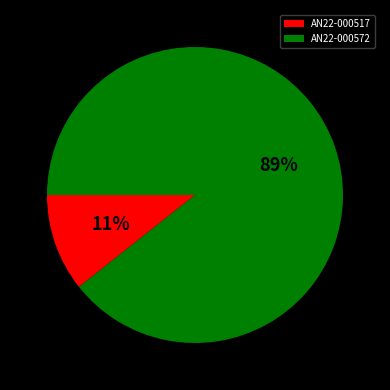

Combined, do AN22-000517 and AN22-000572 account for over 50%?

Yes